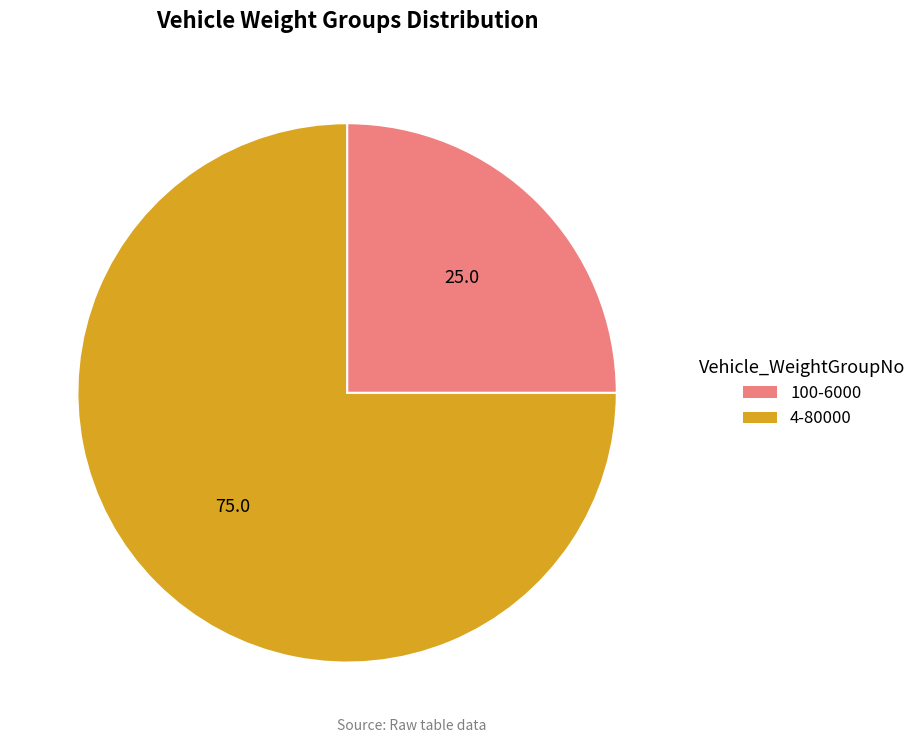

Which has a higher value, 100-6000 or 4-80000?

4-80000